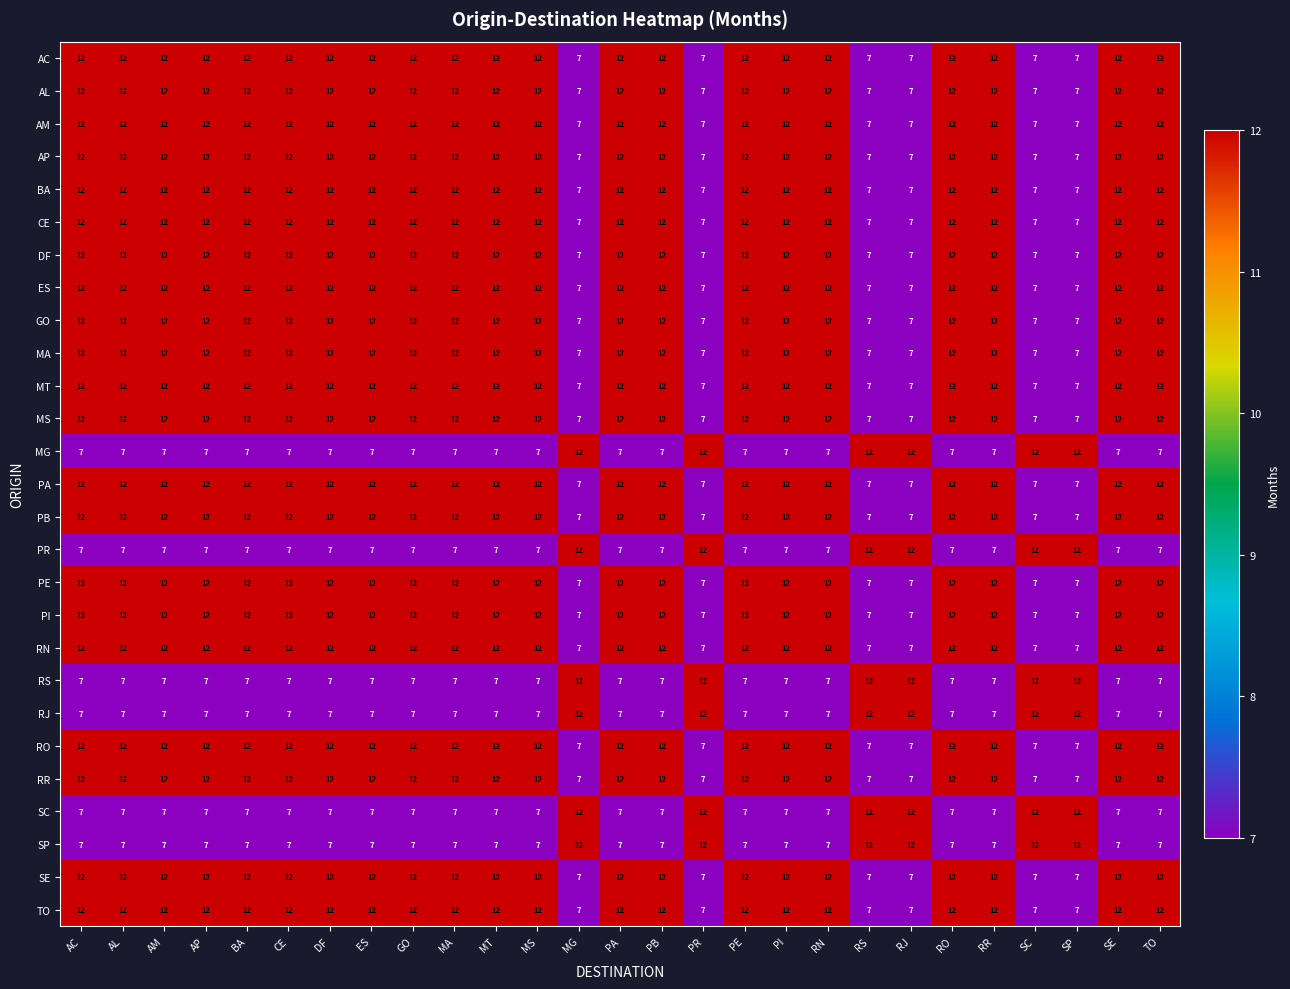

What is the difference between the highest and lowest values at MT?

5